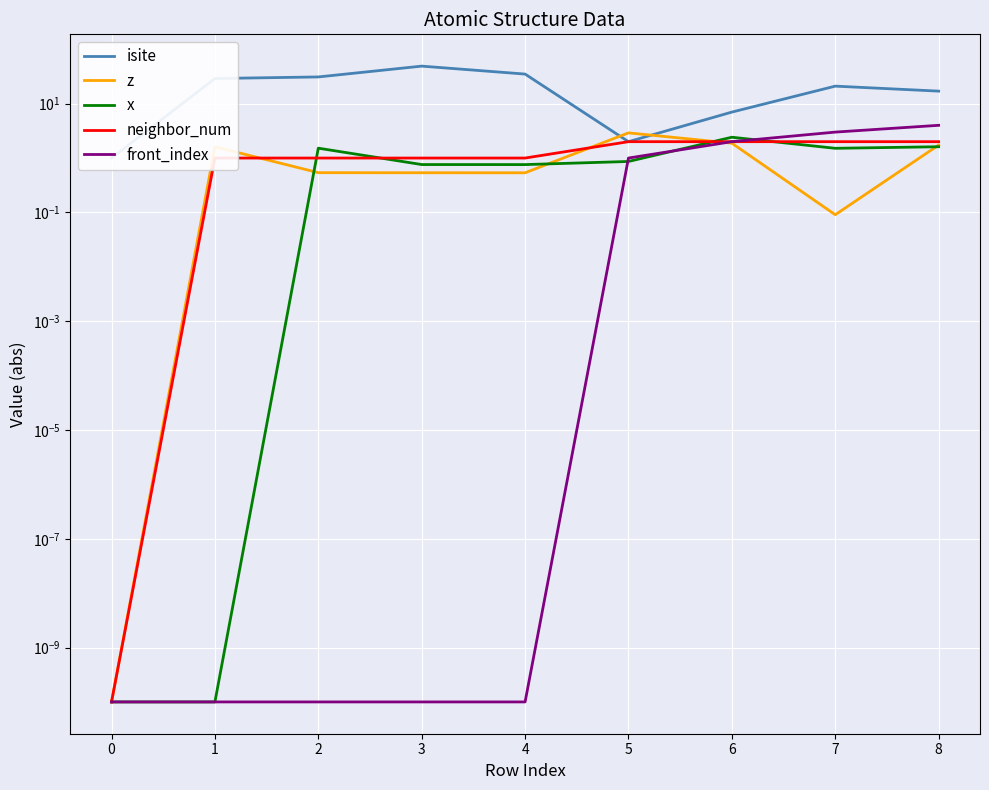

The z series shows 0.4 at 8. True or false?

False